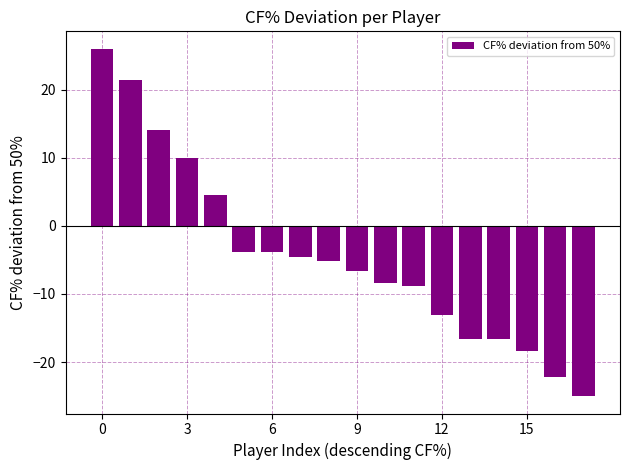

What is the difference between the maximum and minimum values?

51.0